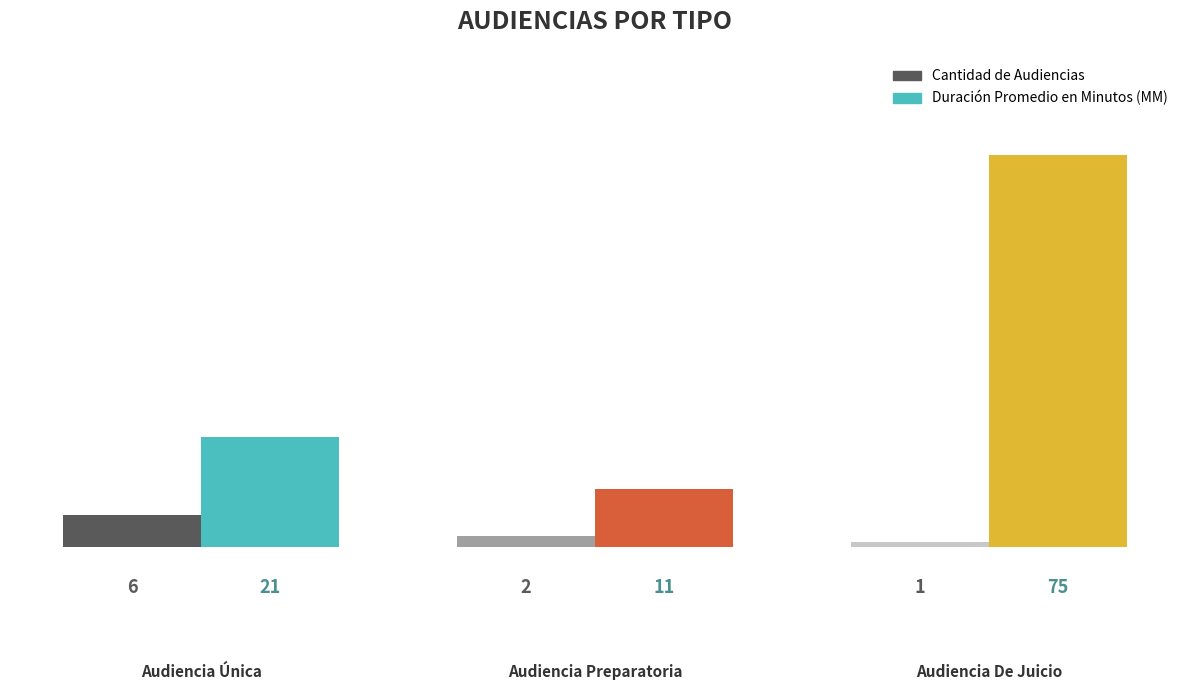

What is the difference between the maximum and second lowest values in the Duración Promedio en Minutos (MM) series?

54